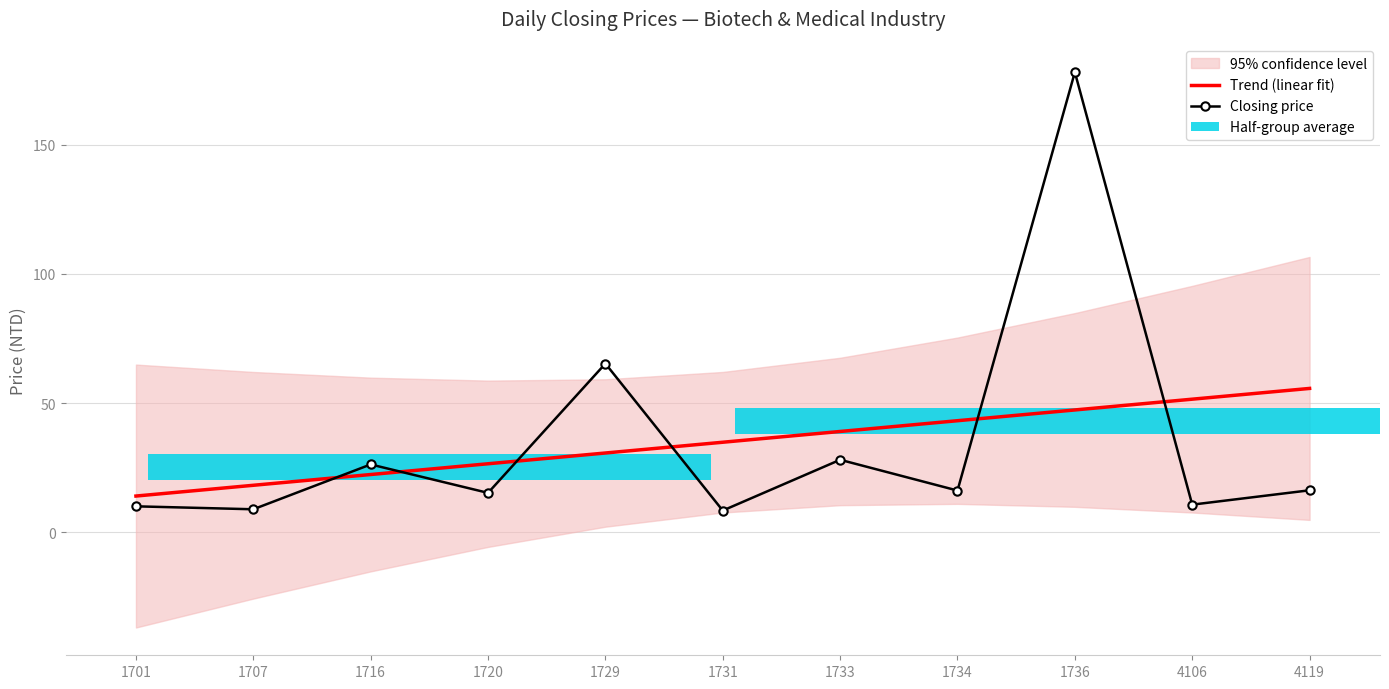

At which label does Trend (linear fit) first exceed 34?

1731